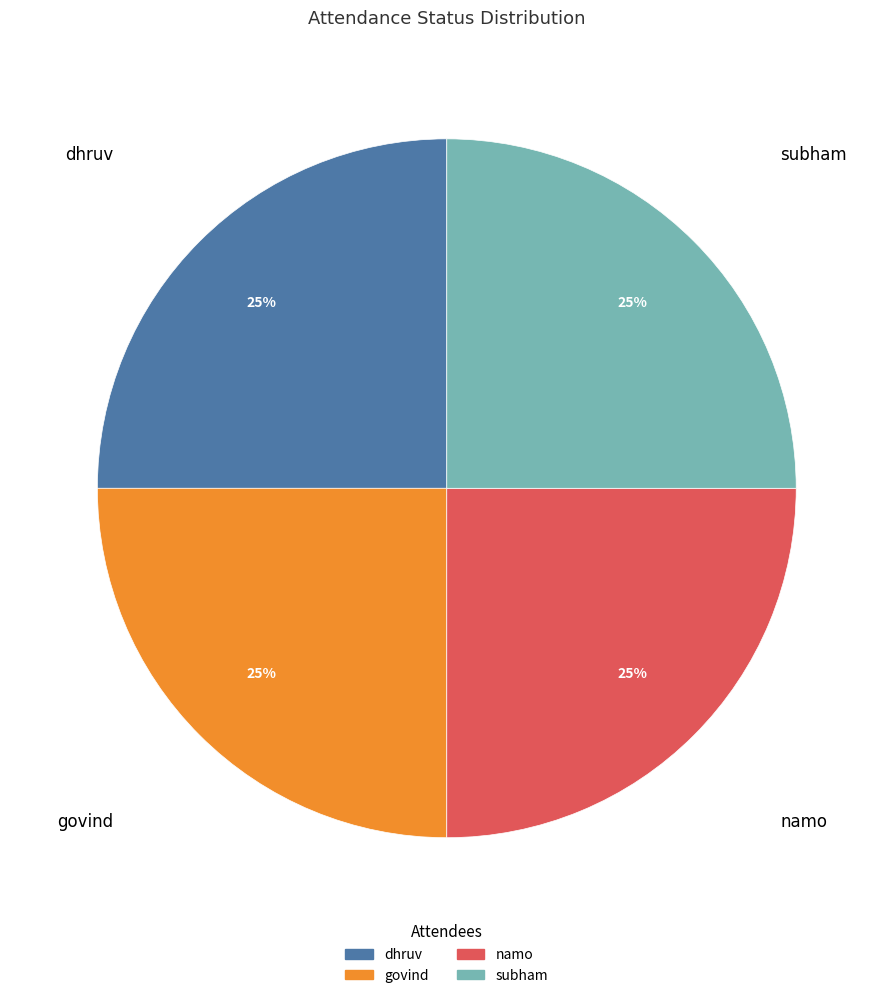

To the nearest percent, what is the average slice percentage?

25%